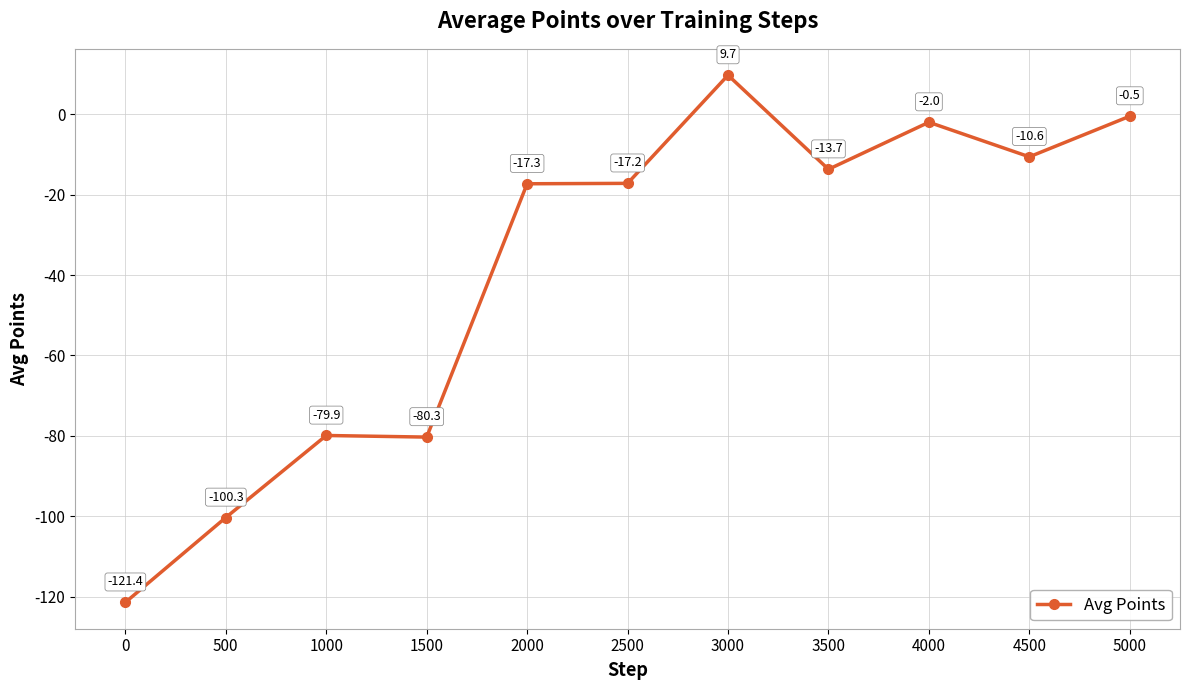

Where is the data nearest to the value -55?

1000